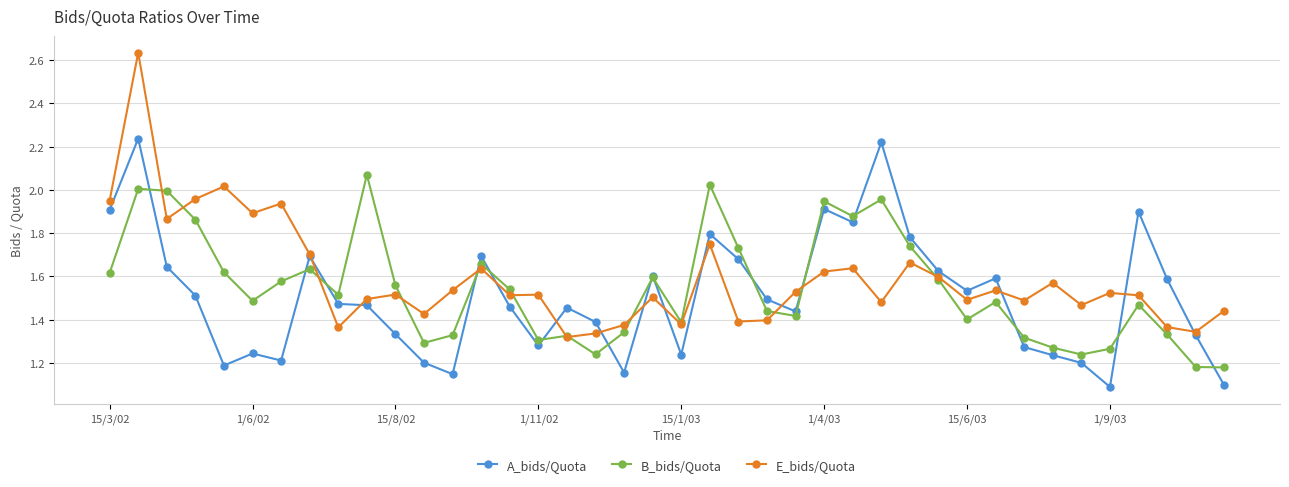

How many times do A_bids/Quota and E_bids/Quota cross each other?

14